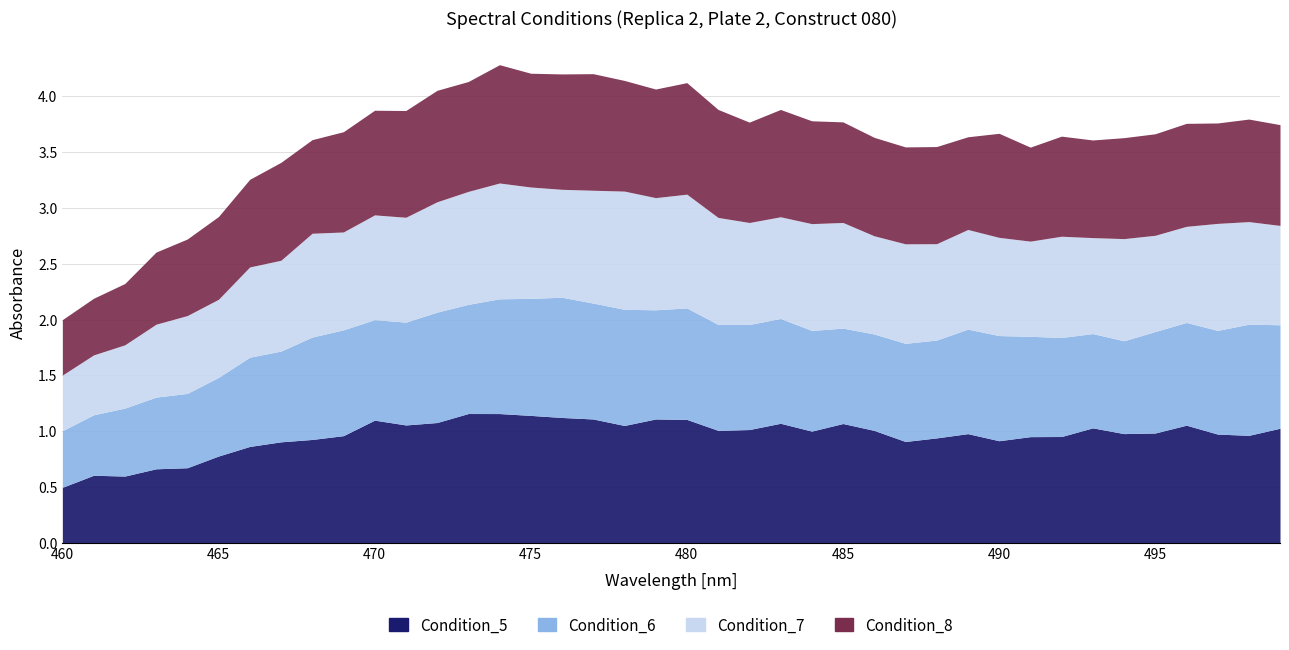

Reading left to right, what are all the values shown in this chart?

Condition_5: 460=0.5	461=0.6	462=0.6	463=0.7	464=0.7	465=0.8	466=0.9	467=0.9	468=0.9	469=1.0	470=1.1	471=1.1	472=1.1	473=1.2	474=1.2	475=1.1	476=1.1	477=1.1	478=1.1	479=1.1	480=1.1	481=1.0	482=1.0	483=1.1	484=1.0	485=1.1	486=1.0	487=0.9	488=0.9	489=1.0	490=0.9	491=1.0	492=1.0	493=1.0	494=1.0	495=1.0	496=1.1	497=1.0	498=1.0	499=1.0
Condition_6: 460=0.5	461=0.5	462=0.6	463=0.6	464=0.7	465=0.7	466=0.8	467=0.8	468=0.9	469=0.9	470=0.9	471=0.9	472=1.0	473=1.0	474=1.0	475=1.0	476=1.1	477=1.0	478=1.0	479=1.0	480=1.0	481=0.9	482=0.9	483=0.9	484=0.9	485=0.9	486=0.9	487=0.9	488=0.9	489=0.9	490=0.9	491=0.9	492=0.9	493=0.8	494=0.8	495=0.9	496=0.9	497=0.9	498=1.0	499=0.9
Condition_7: 460=0.5	461=0.5	462=0.6	463=0.7	464=0.7	465=0.7	466=0.8	467=0.8	468=0.9	469=0.9	470=0.9	471=0.9	472=1.0	473=1.0	474=1.0	475=1.0	476=1.0	477=1.0	478=1.1	479=1.0	480=1.0	481=1.0	482=0.9	483=0.9	484=1.0	485=0.9	486=0.9	487=0.9	488=0.9	489=0.9	490=0.9	491=0.9	492=0.9	493=0.9	494=0.9	495=0.9	496=0.9	497=1.0	498=0.9	499=0.9
Condition_8: 460=0.5	461=0.5	462=0.5	463=0.6	464=0.7	465=0.7	466=0.8	467=0.9	468=0.8	469=0.9	470=0.9	471=1.0	472=1.0	473=1.0	474=1.1	475=1.0	476=1.0	477=1.0	478=1.0	479=1.0	480=1.0	481=1.0	482=0.9	483=1.0	484=0.9	485=0.9	486=0.9	487=0.9	488=0.9	489=0.8	490=0.9	491=0.8	492=0.9	493=0.9	494=0.9	495=0.9	496=0.9	497=0.9	498=0.9	499=0.9